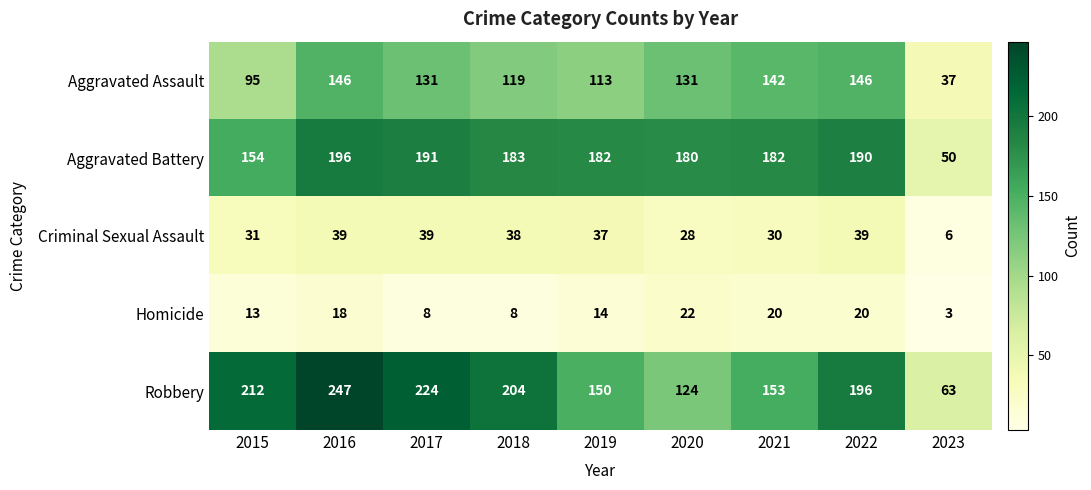

Which series has the largest range (max minus min)?

Robbery